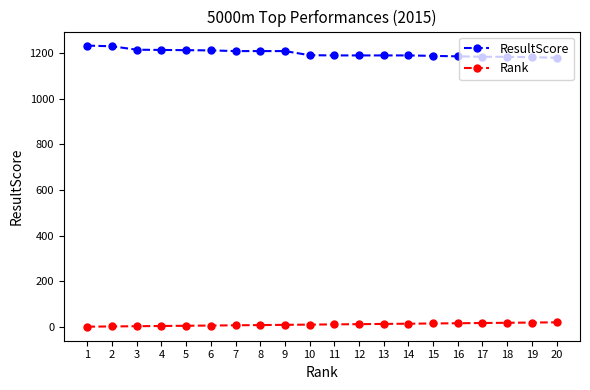

How many categories are shown in the chart?

20